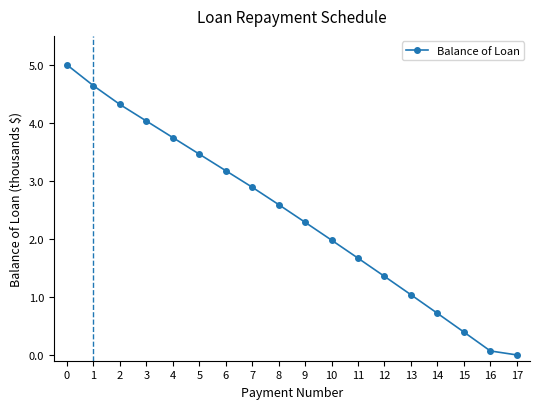

What is the maximum value shown in the chart?

5.0